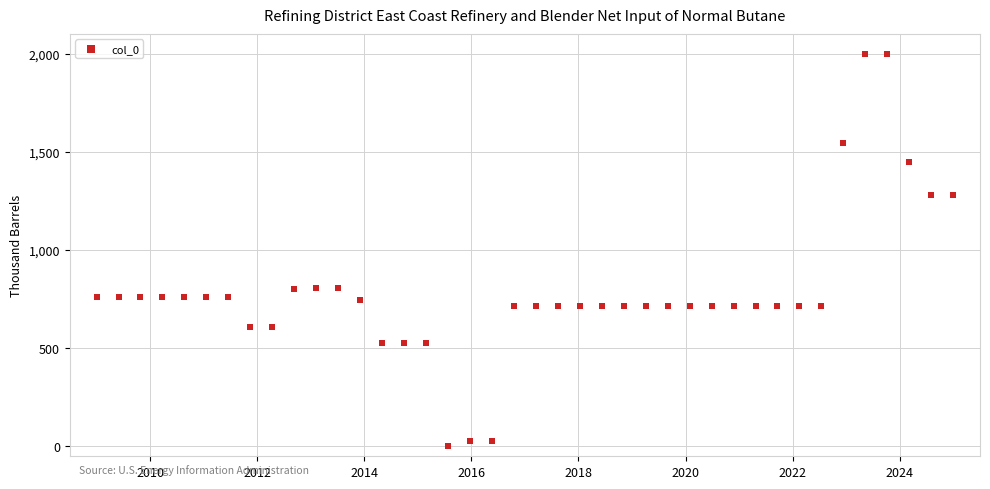

What is the range of X values (max minus min)?

16.0